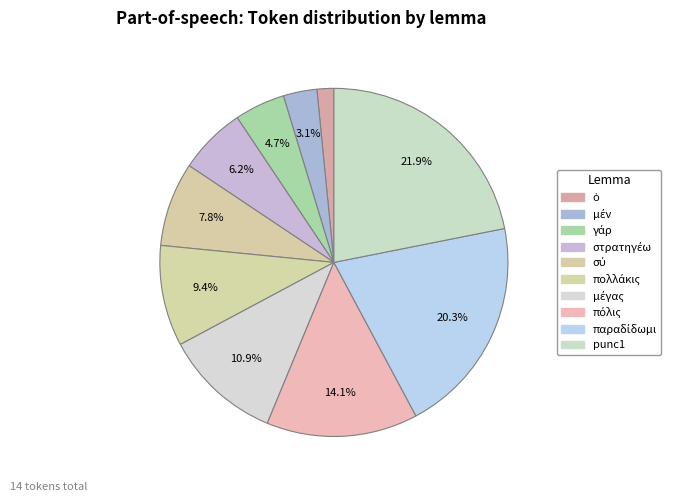

Count the number of slices in the pie.

10